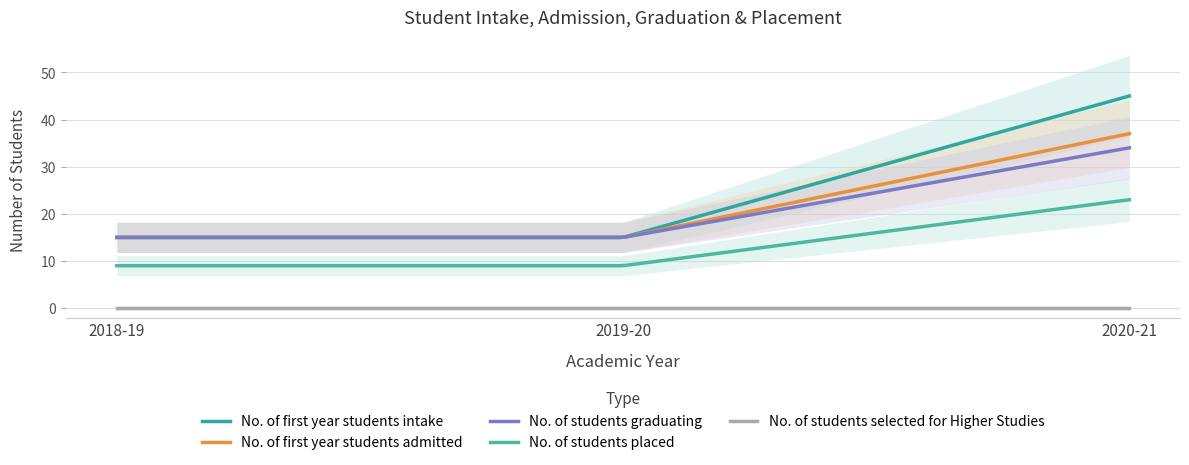

What is the lowest value of the No. of students placed series?

9.0